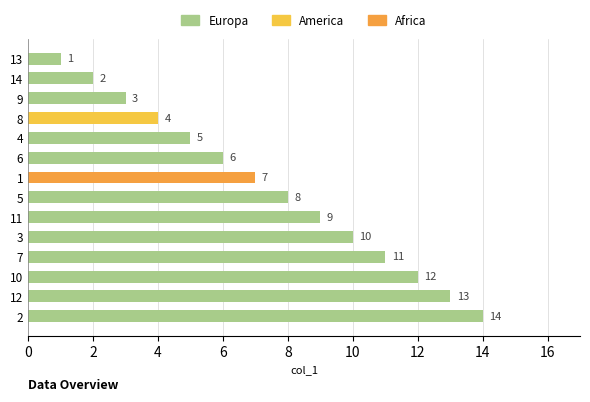

The value at 13 is 1. True or false?

True